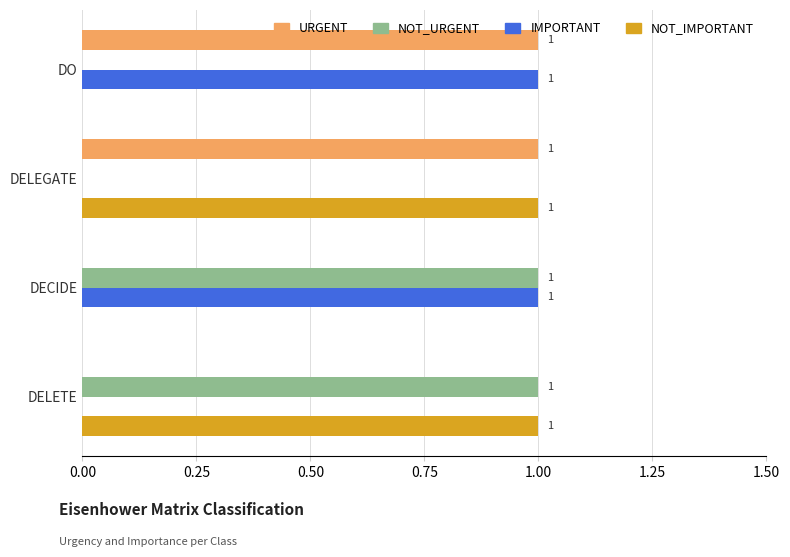

True or false: NOT_URGENT has a value of 1 at DELEGATE.

False